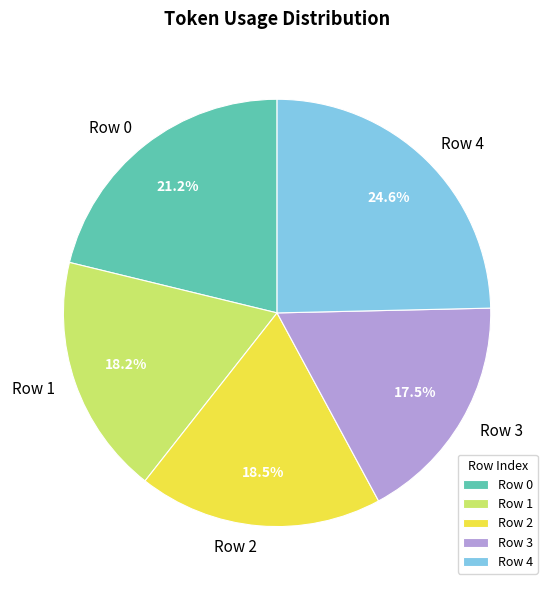

Count the number of slices in the pie.

5